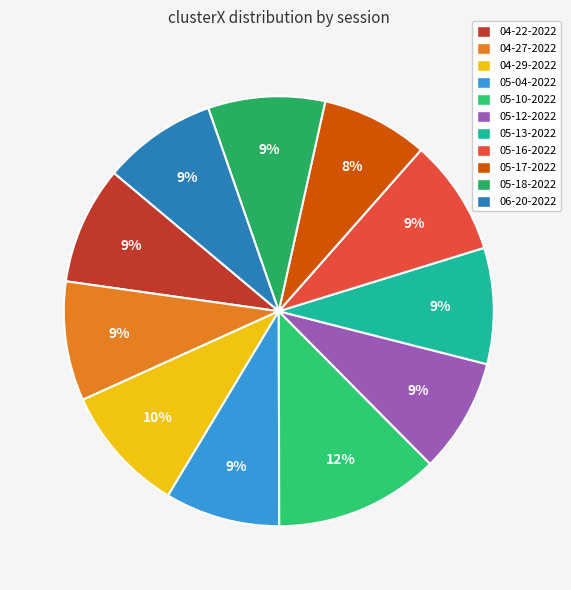

What is the smallest slice in the pie chart?

05-17-2022